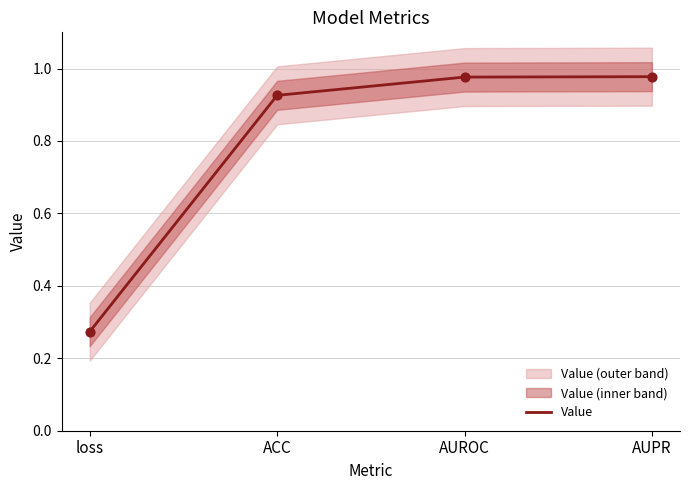

Which has a higher value, loss or AUPR?

AUPR